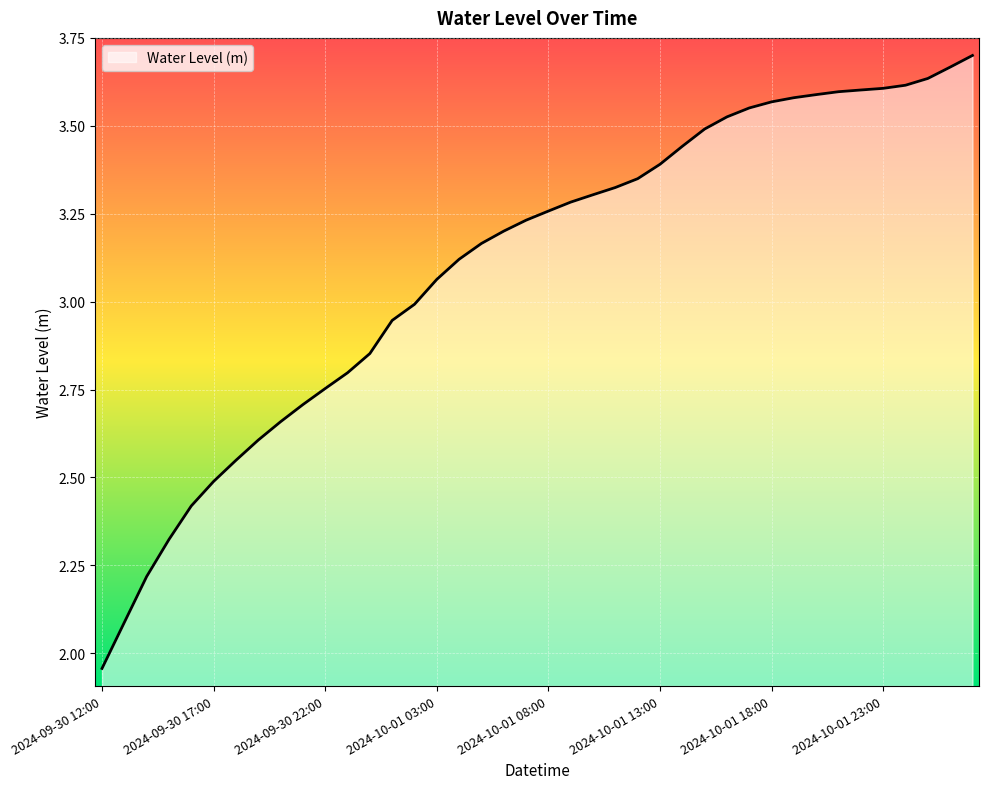

Rank the categories by value from highest to lowest.

2024-10-02 03:00, 2024-10-02 02:00, 2024-10-02 01:00, 2024-10-02 00:00, 2024-10-01 23:00, 2024-10-01 22:00, 2024-10-01 21:00, 2024-10-01 20:00, 2024-10-01 19:00, 2024-10-01 18:00, 2024-10-01 17:00, 2024-10-01 16:00, 2024-10-01 15:00, 2024-10-01 14:00, 2024-10-01 13:00, 2024-10-01 12:00, 2024-10-01 11:00, 2024-10-01 10:00, 2024-10-01 09:00, 2024-10-01 08:00, 2024-10-01 07:00, 2024-10-01 06:00, 2024-10-01 05:00, 2024-10-01 04:00, 2024-10-01 03:00, 2024-10-01 02:00, 2024-10-01 01:00, 2024-10-01 00:00, 2024-09-30 23:00, 2024-09-30 22:00, 2024-09-30 21:00, 2024-09-30 20:00, 2024-09-30 19:00, 2024-09-30 18:00, 2024-09-30 17:00, 2024-09-30 16:00, 2024-09-30 15:00, 2024-09-30 14:00, 2024-09-30 13:00, 2024-09-30 12:00